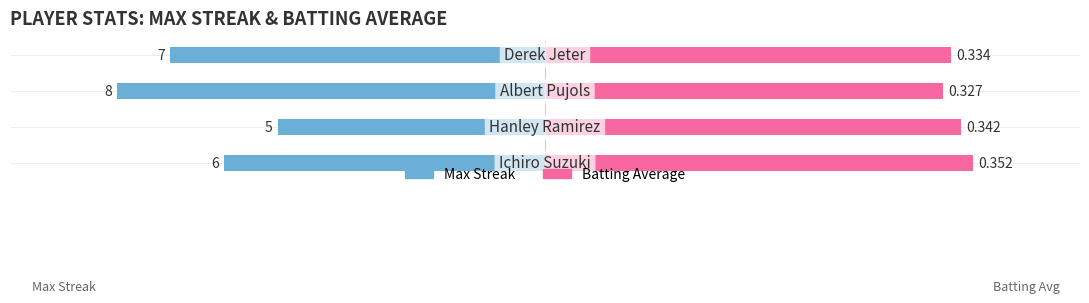

Are the bars horizontal?

Yes